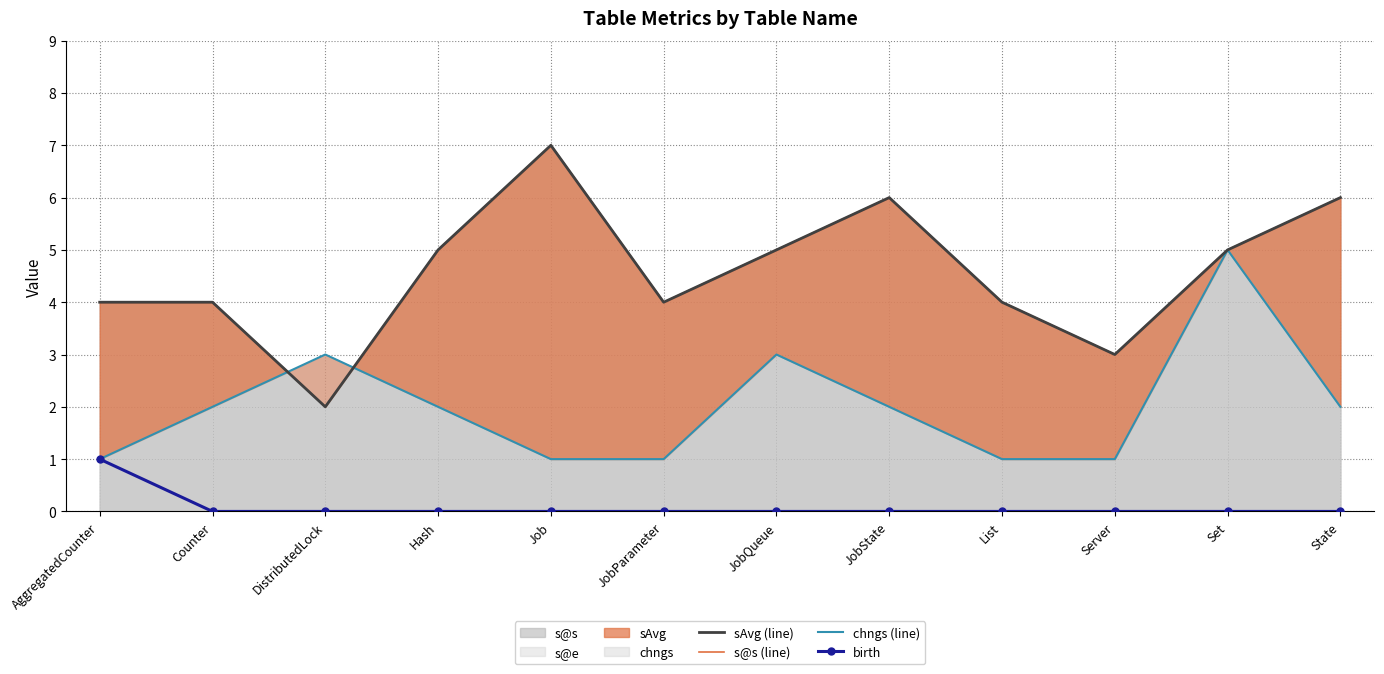

Between State and DistributedLock, which is larger?

State